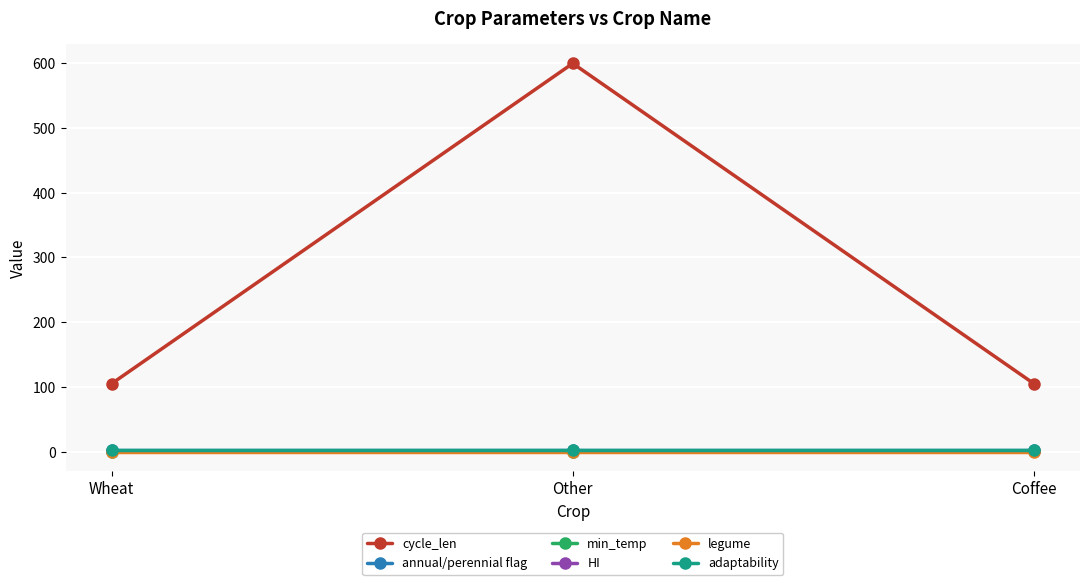

Does the chart have visible grid lines?

Yes